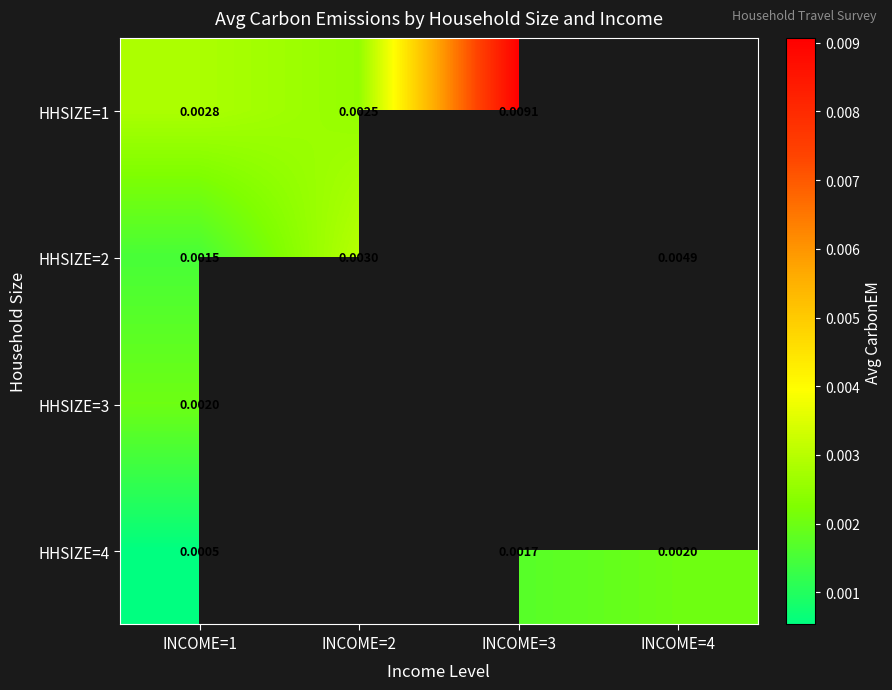

Is the value of HHSIZE=2 at INCOME=4 greater than the value of HHSIZE=1 at INCOME=3?

No